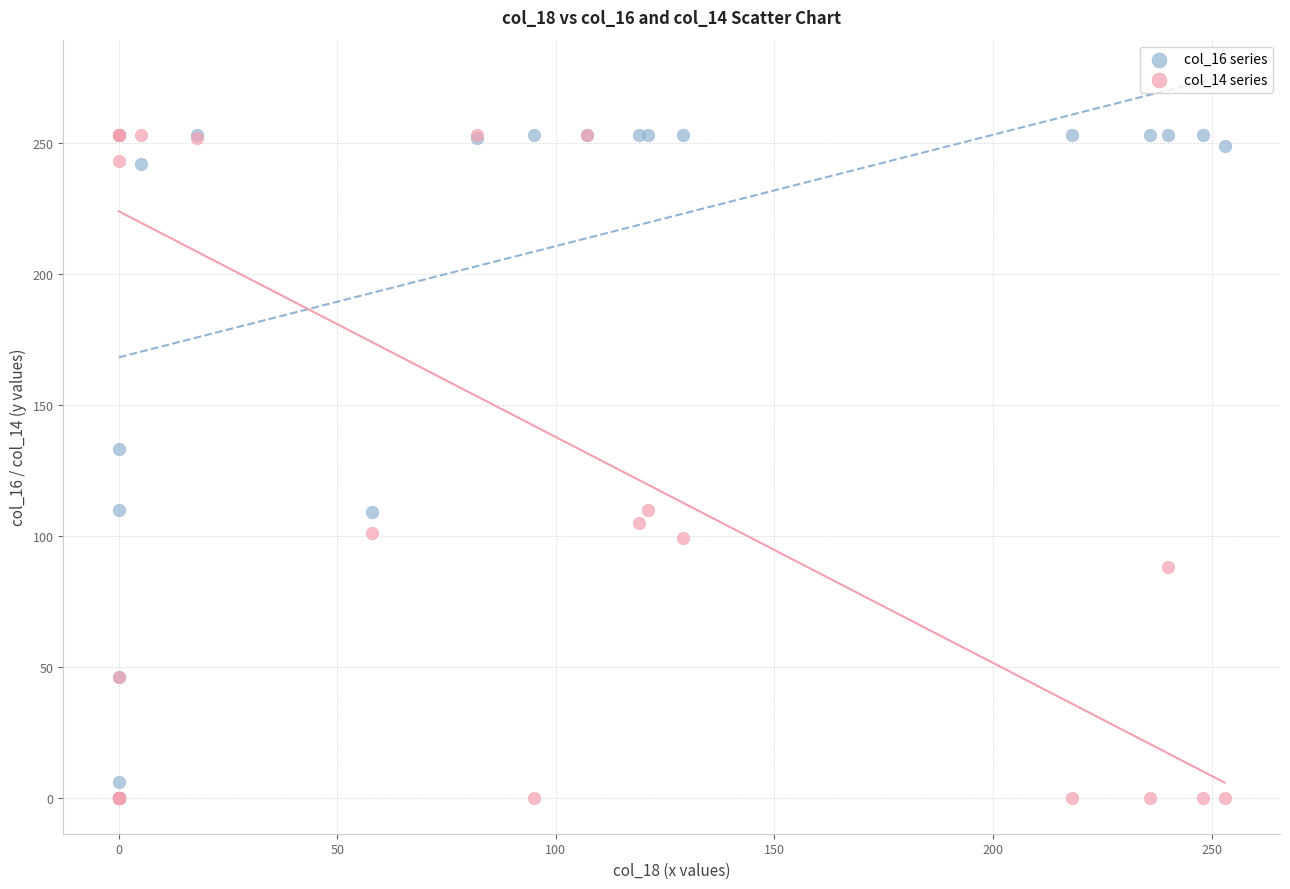

What are all the series names shown in the legend?

col_16 series, col_14 series